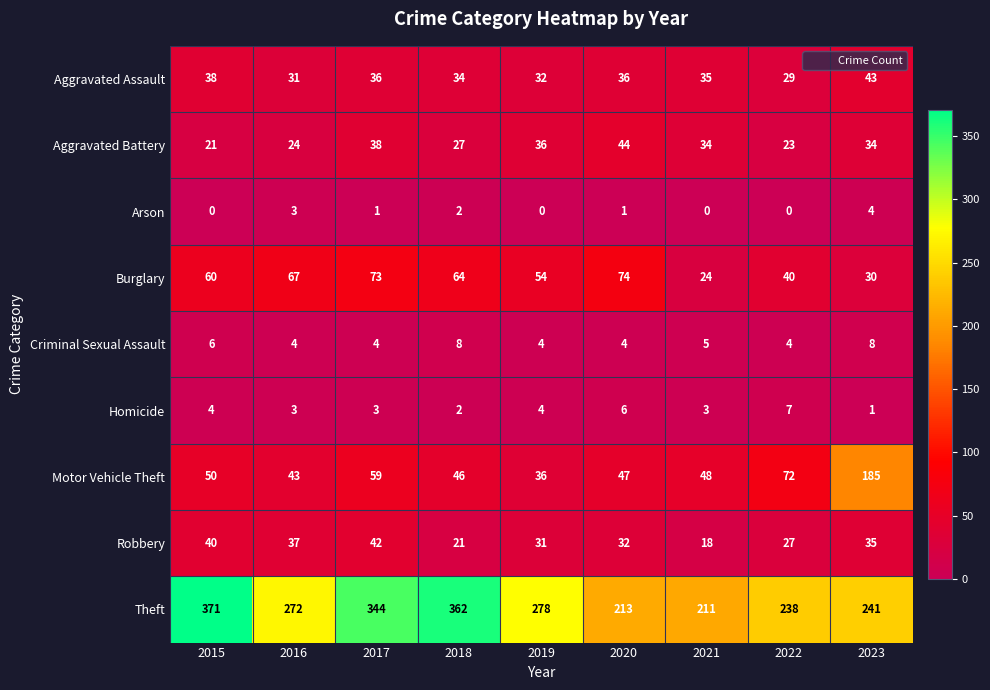

Rank the series at 2017 from lowest to highest value.

Arson, Homicide, Criminal Sexual Assault, Aggravated Assault, Aggravated Battery, Robbery, Motor Vehicle Theft, Burglary, Theft